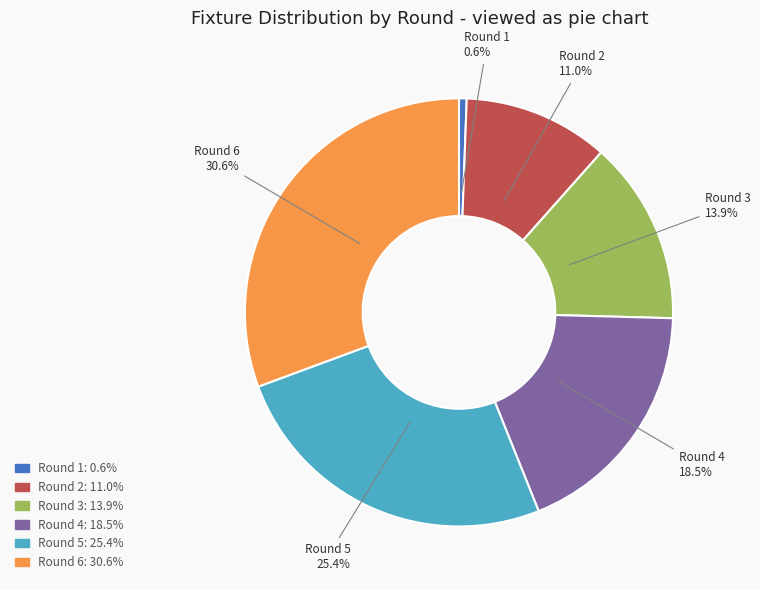

What is the ratio of the value at Round 6 to the value at Round 3?

2.2